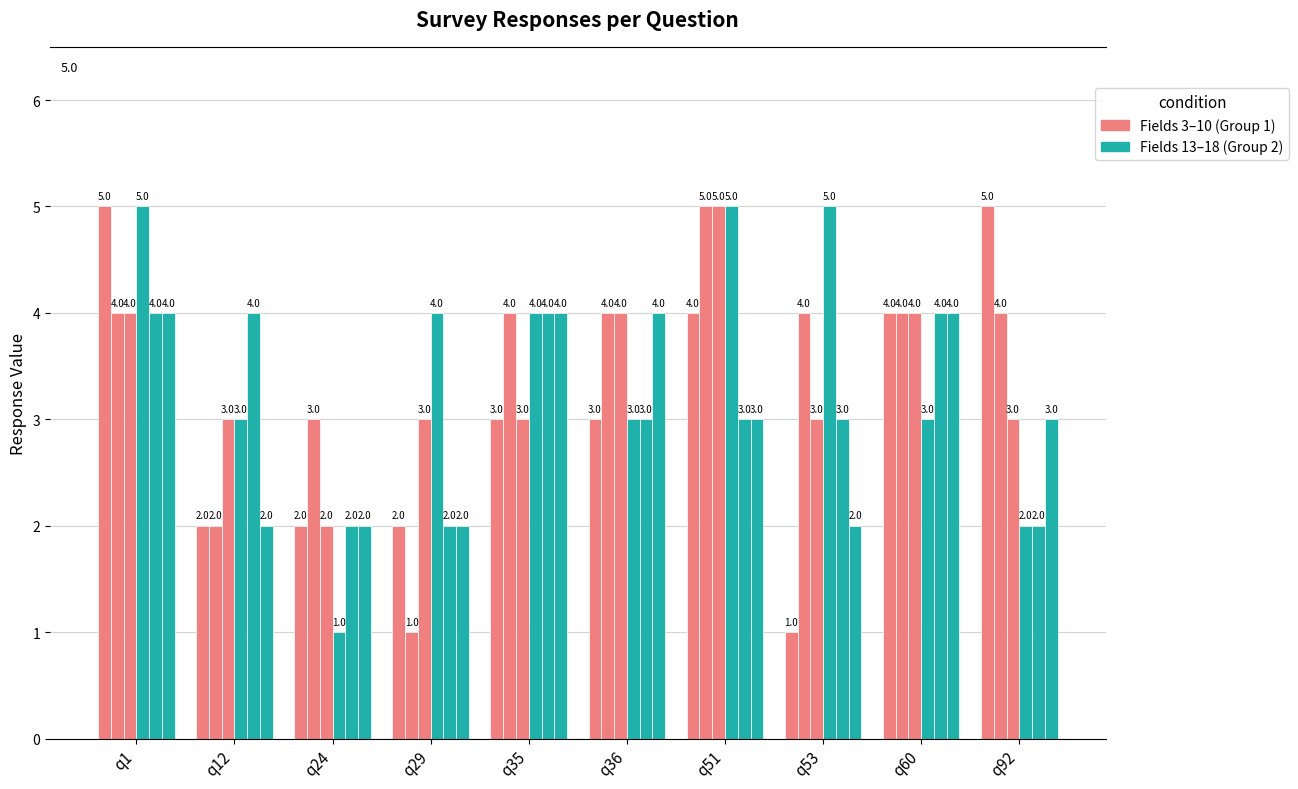

Count the number of categories in the chart.

10